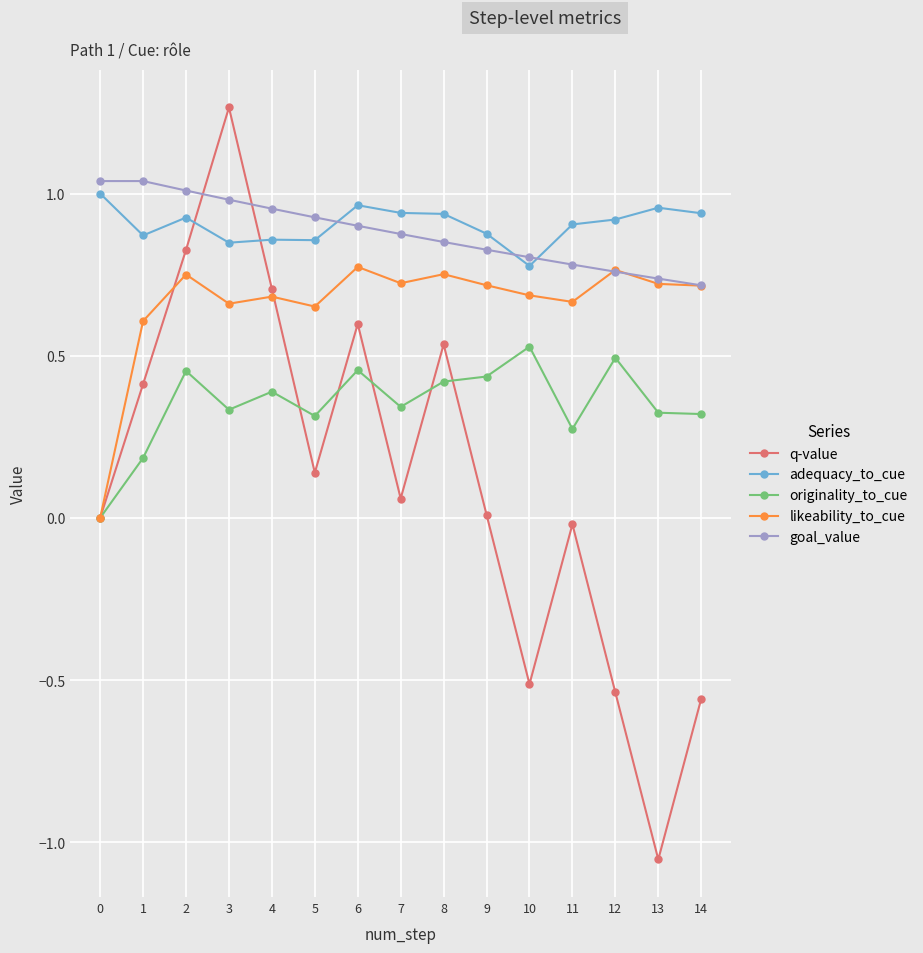

How many interior local valleys does the q-value series have?

4